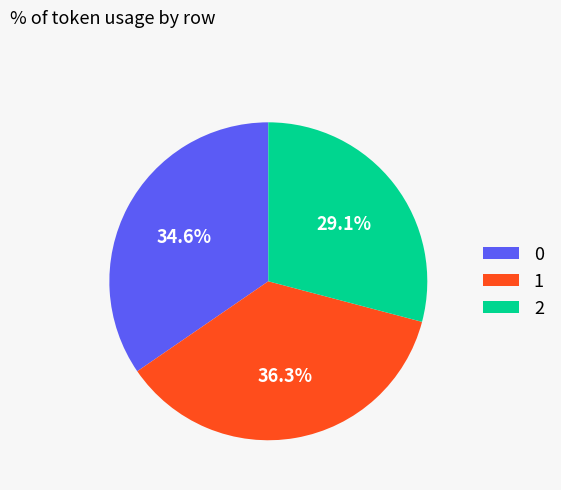

What is the ratio of the value at 1 to the value at 2?

1.2